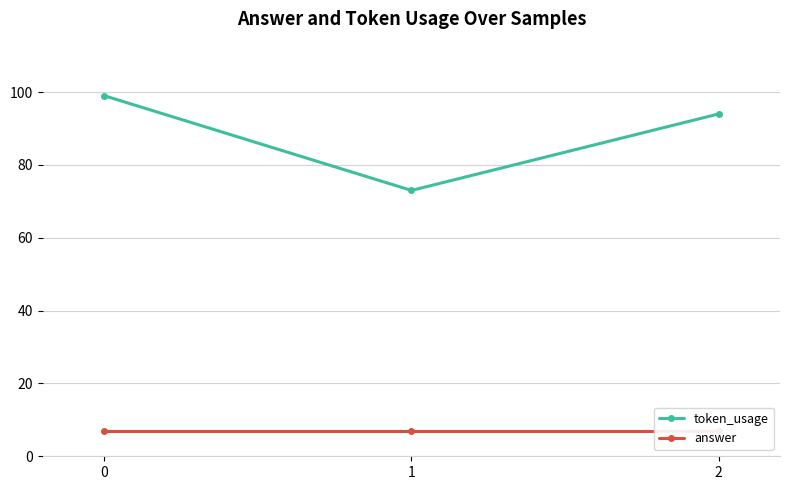

Between 1 and 2, which series saw the biggest shift?

token_usage